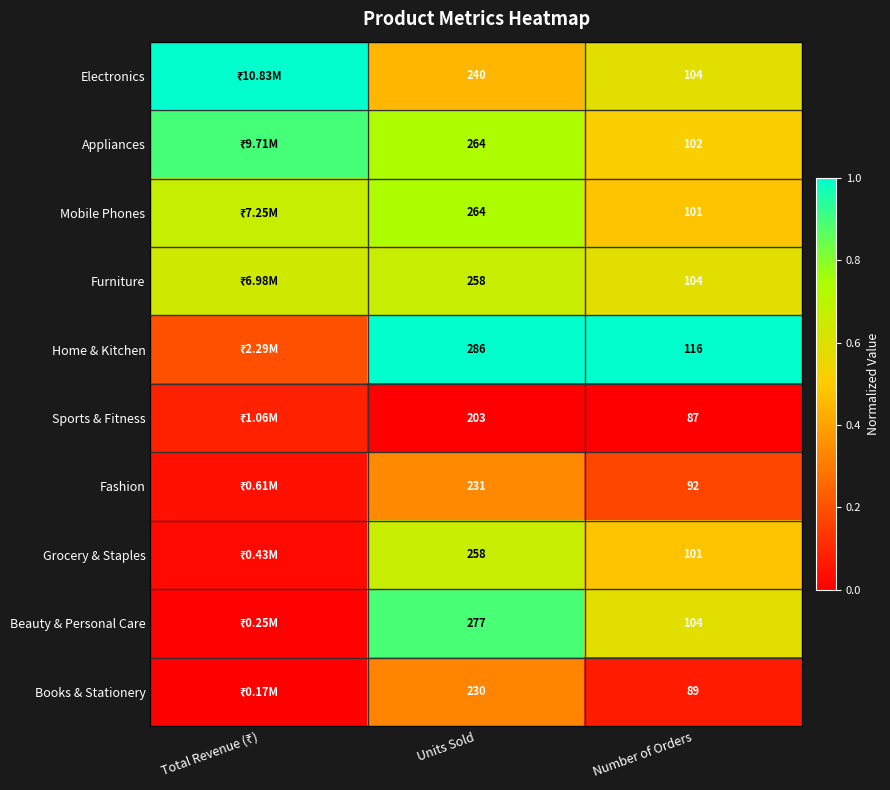

The Beauty & Personal Care series shows 0.3 at Number of Orders. True or false?

False